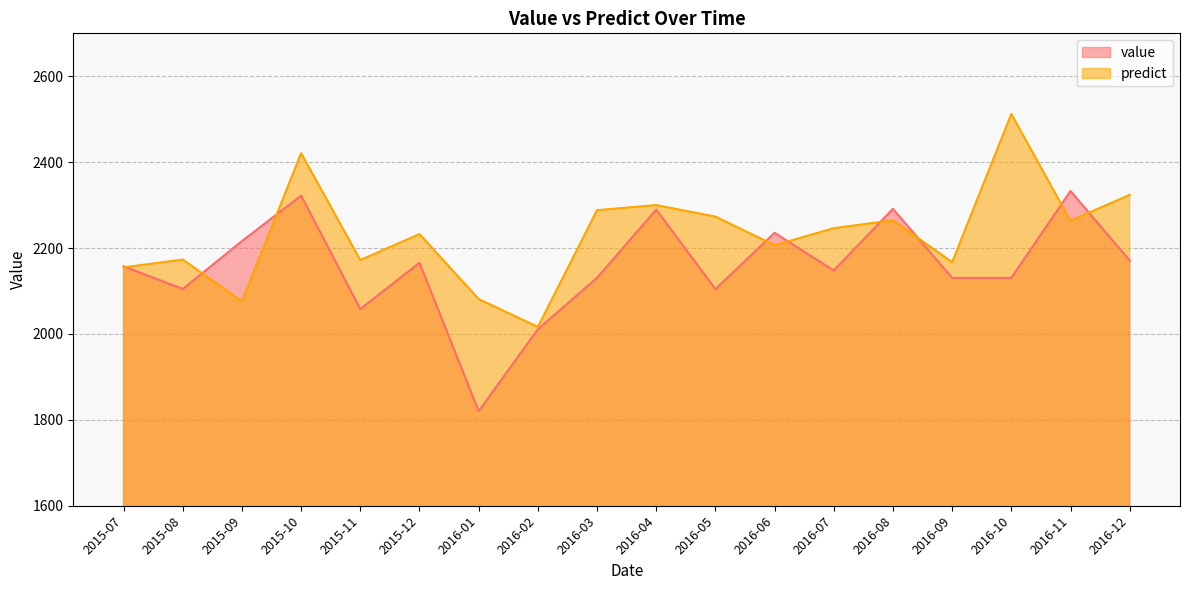

Does the chart display data point markers on the line(s)?

No